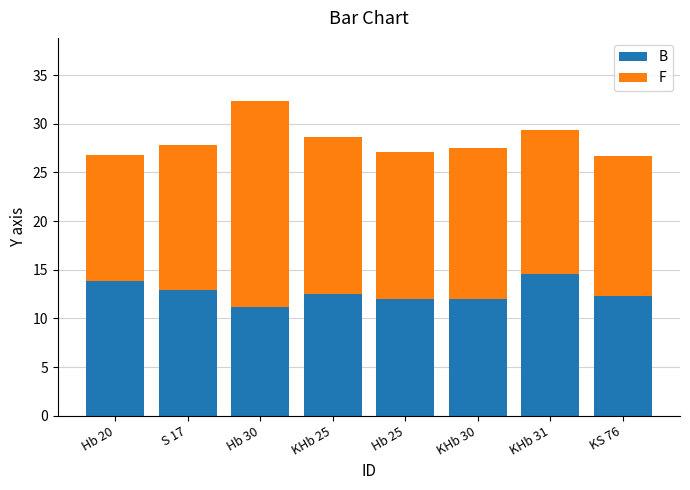

What is the value of the B bar at the 2nd from the left?

12.9